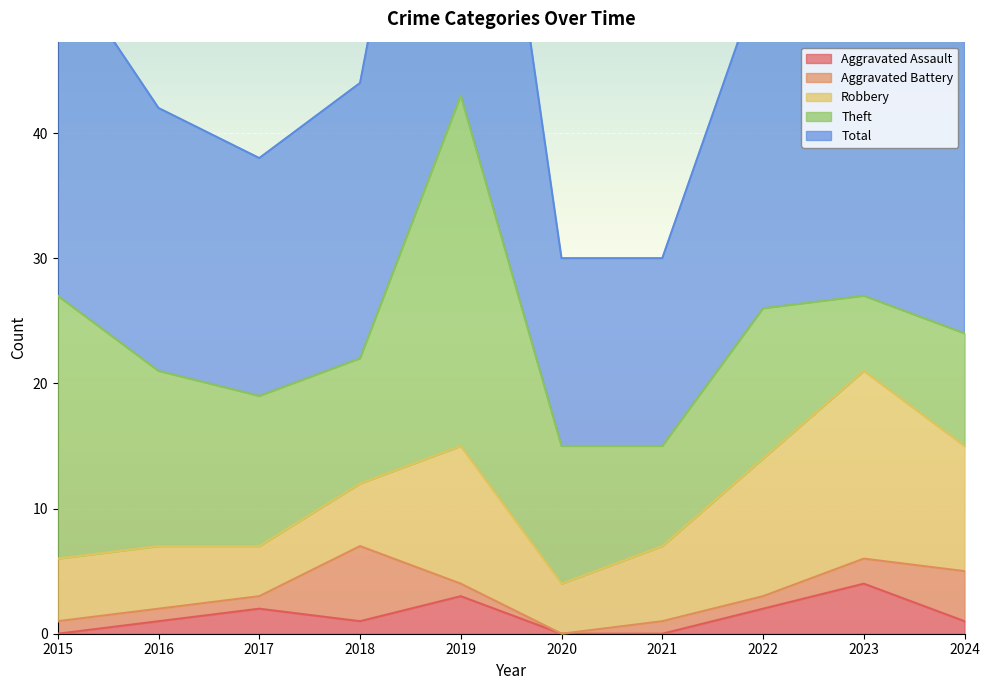

Which has a higher value, 2022 or 2017?

2022